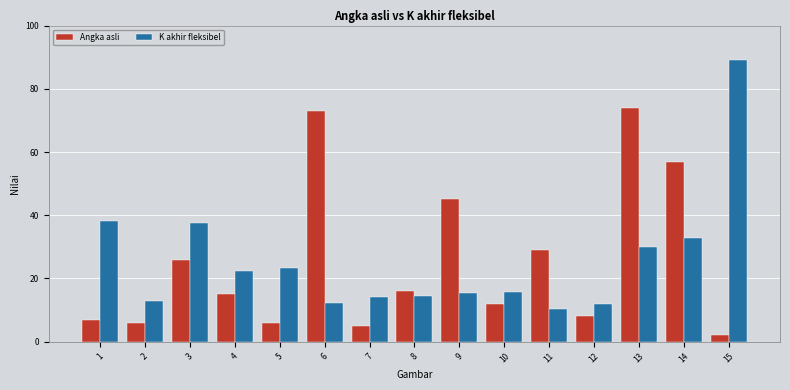

What is the difference between the second highest and minimum values in the Angka asli series?

71.0